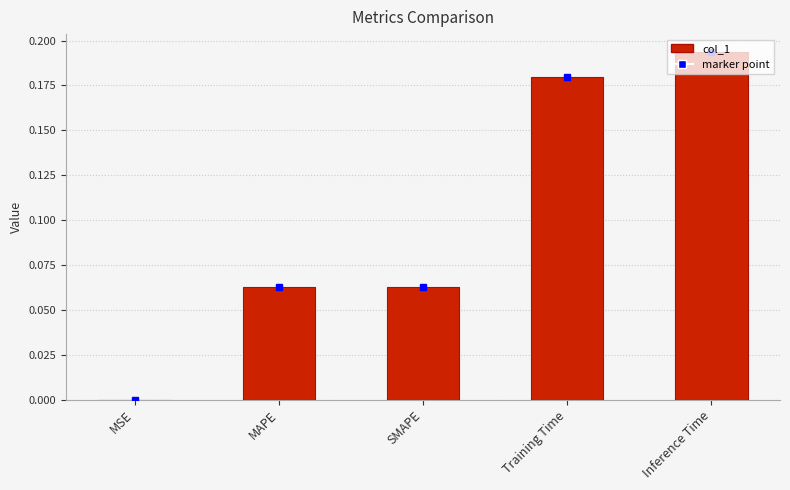

The chart shows a value of 0.0 at MSE. True or false?

True